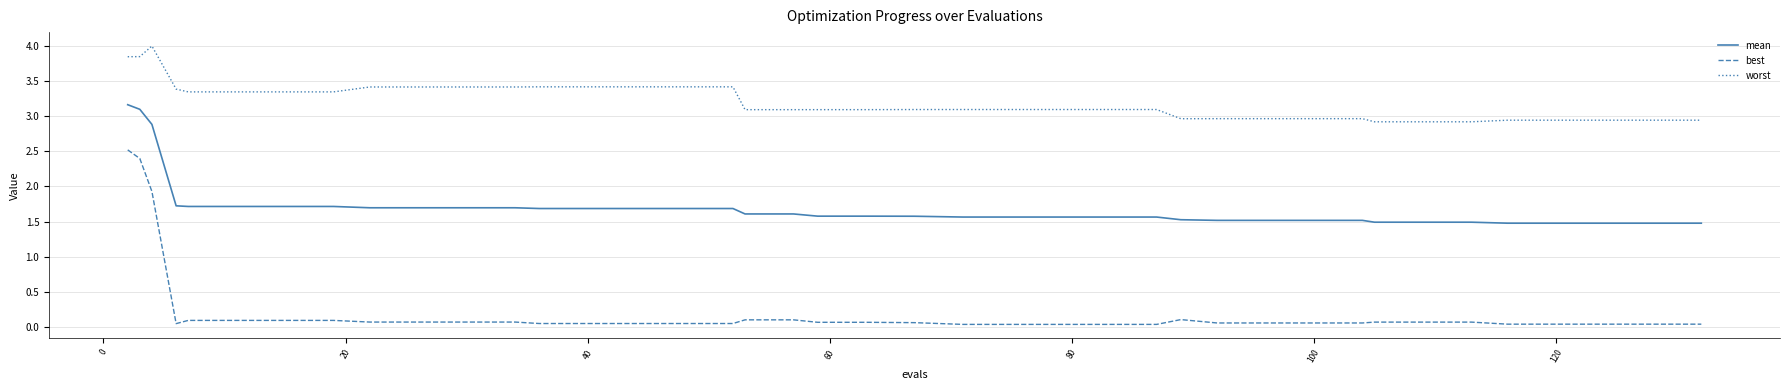

List the series in order of their peak value, highest first.

worst, mean, best